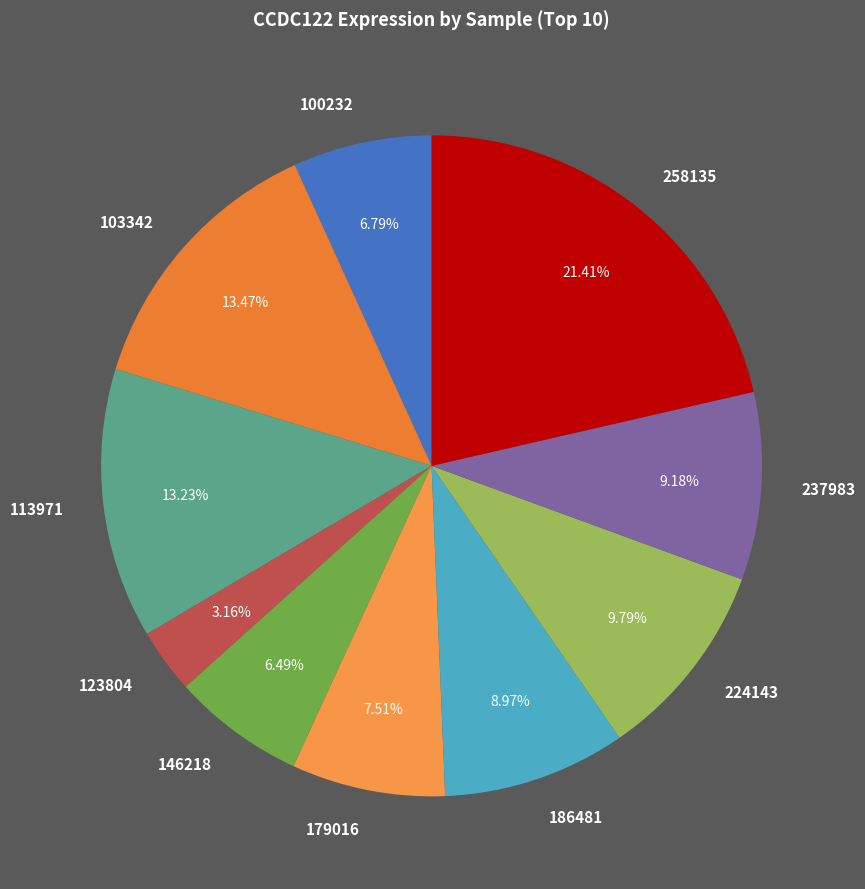

Do 237983 and 146218 together represent more than half of the pie?

No